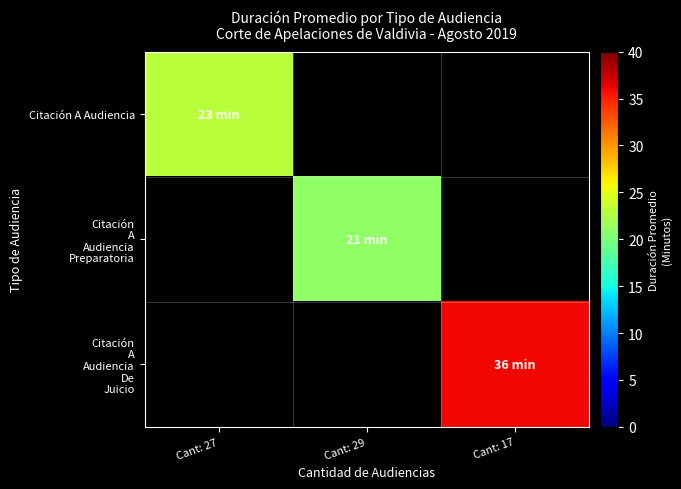

Is the value of Citación A Audiencia at Cant: 29 greater than the value of Citación A Audiencia Preparatoria at Cant: 27?

No